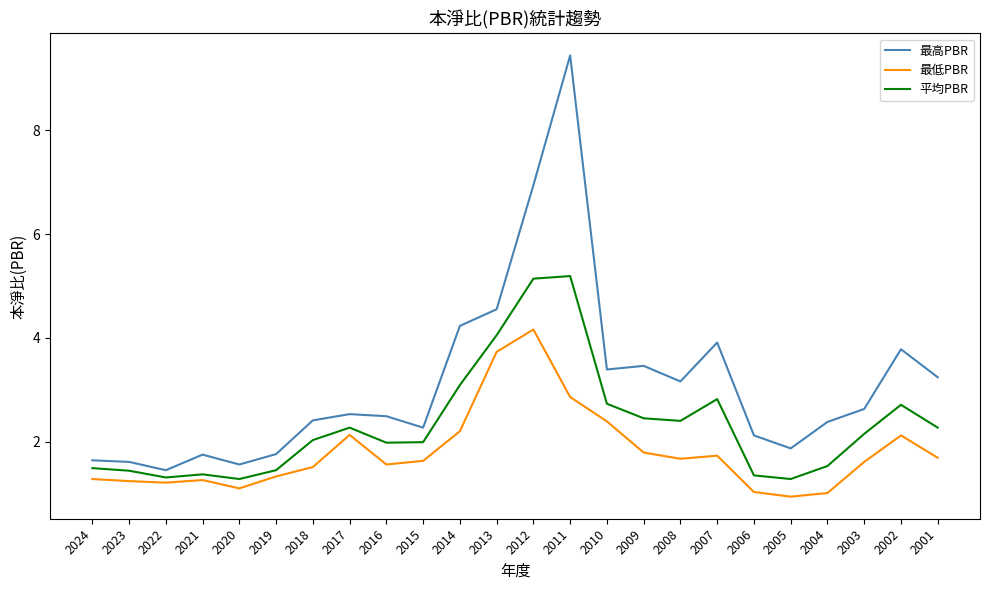

What is the difference between the highest and lowest values at 2009?

1.7